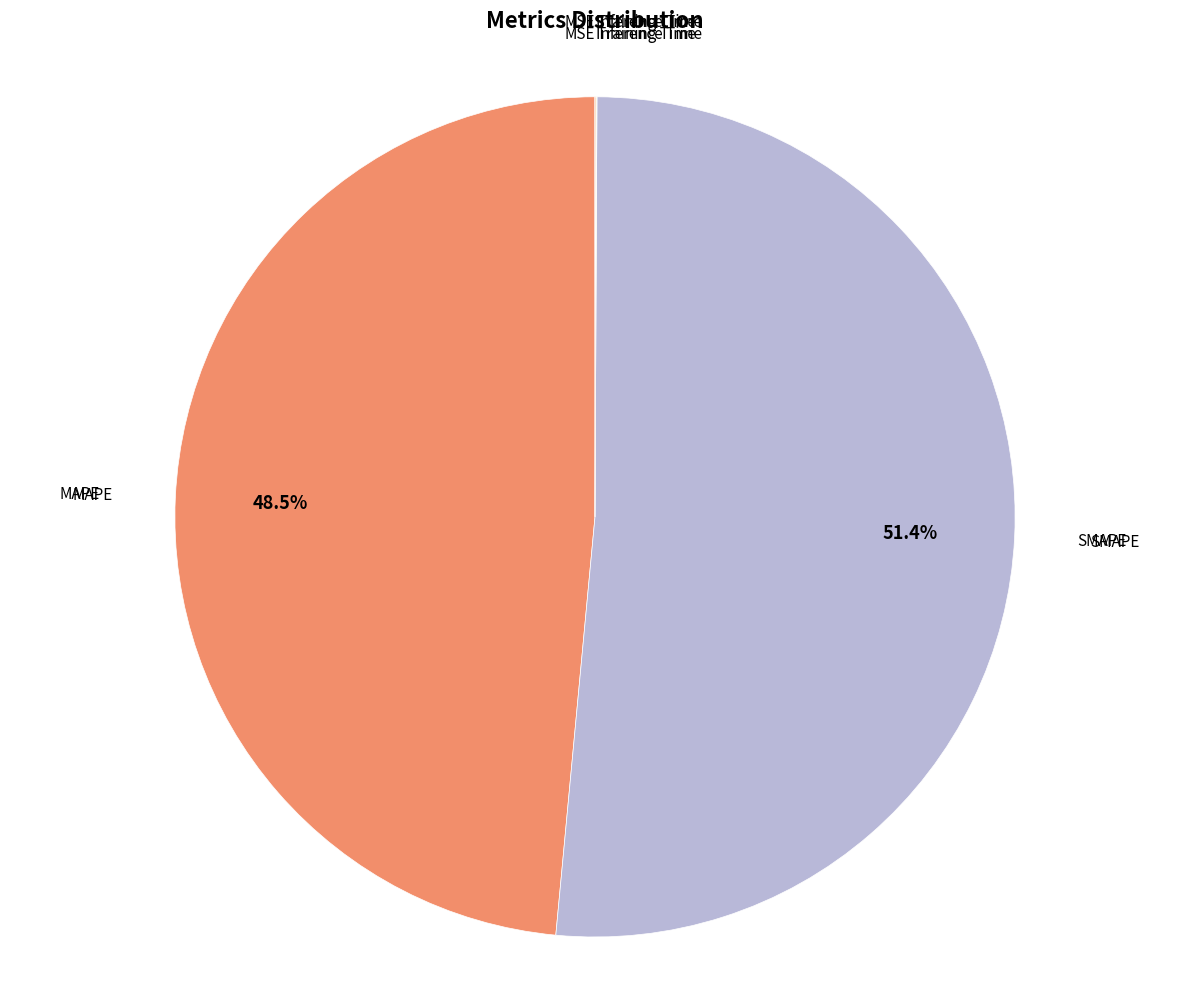

Is the sum of SMAPE and MAPE greater than half?

Yes